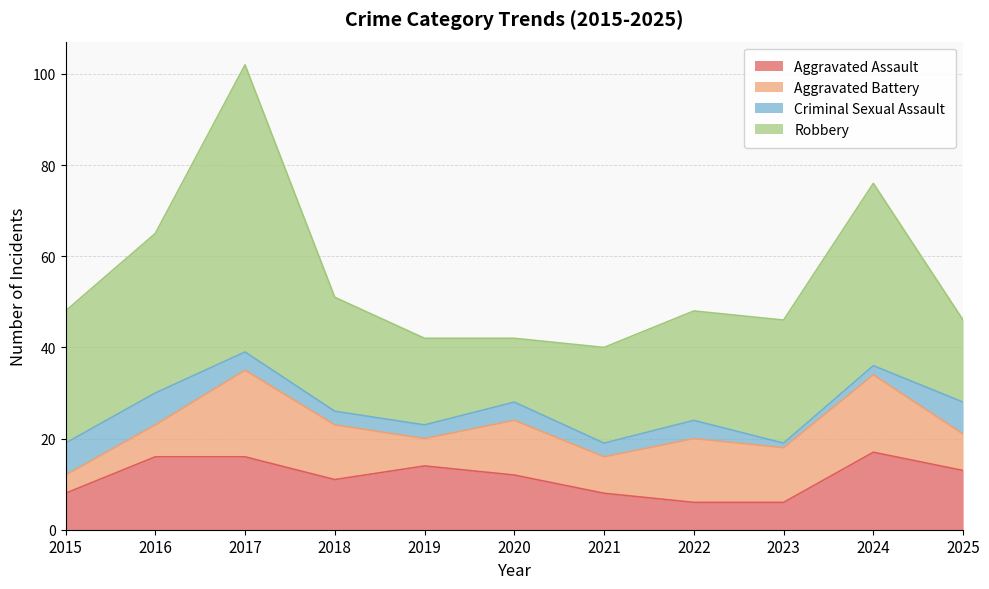

What is the total value across all series at 2018?

51